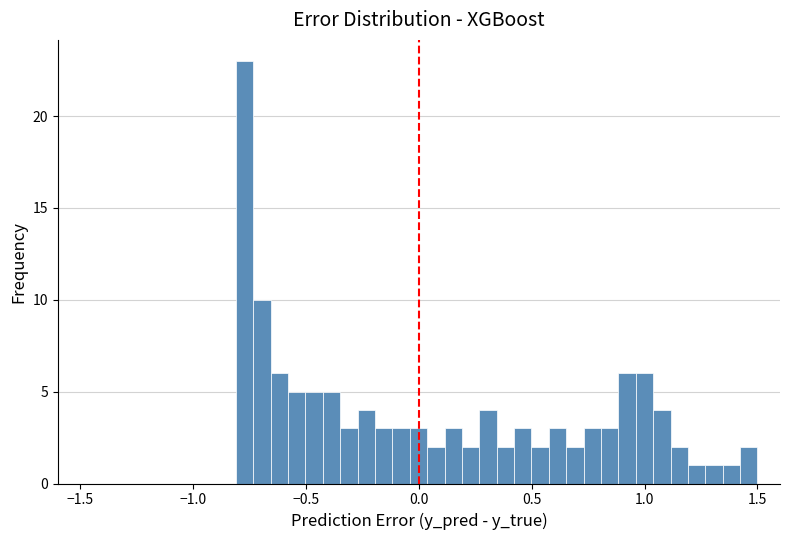

Around what value on the x-axis is the tallest bar? Give the approximate position of its centre, as read against the axis.

-0.75